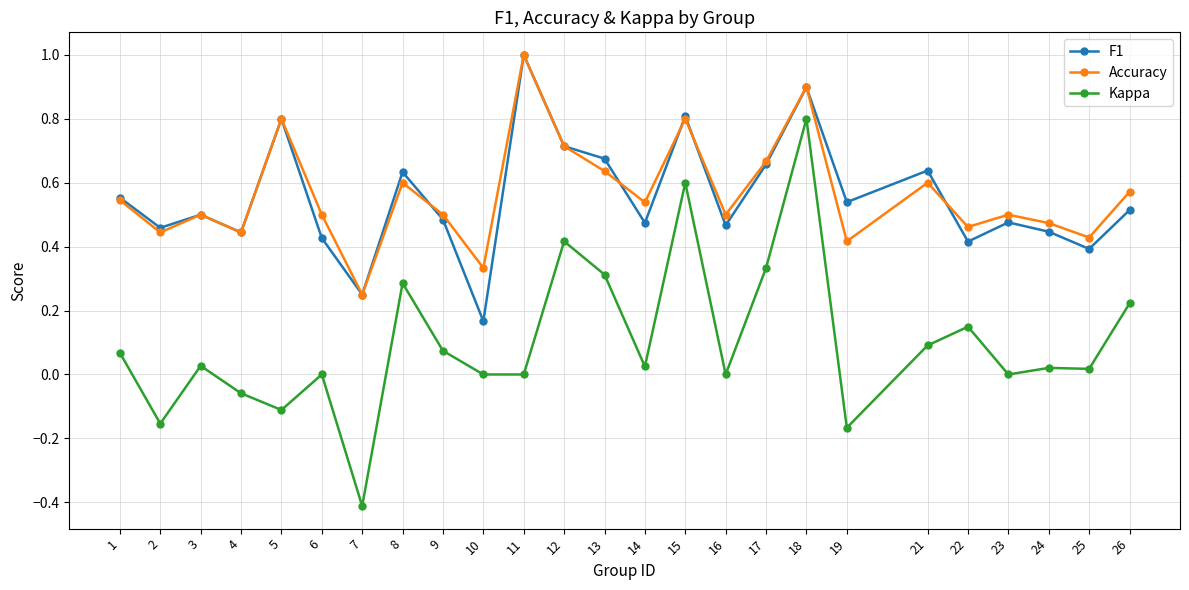

At which category does F1 reach its first local valley?

2